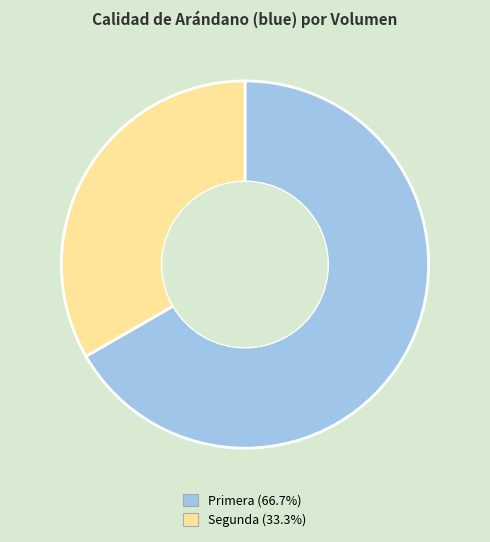

Rank the categories by value from highest to lowest.

Primera, Segunda